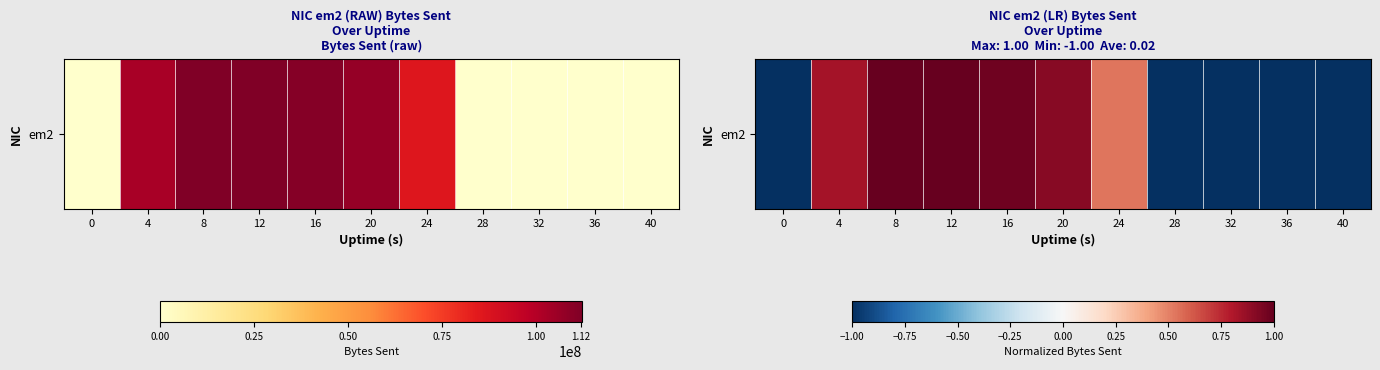

How many positive values are there?

6